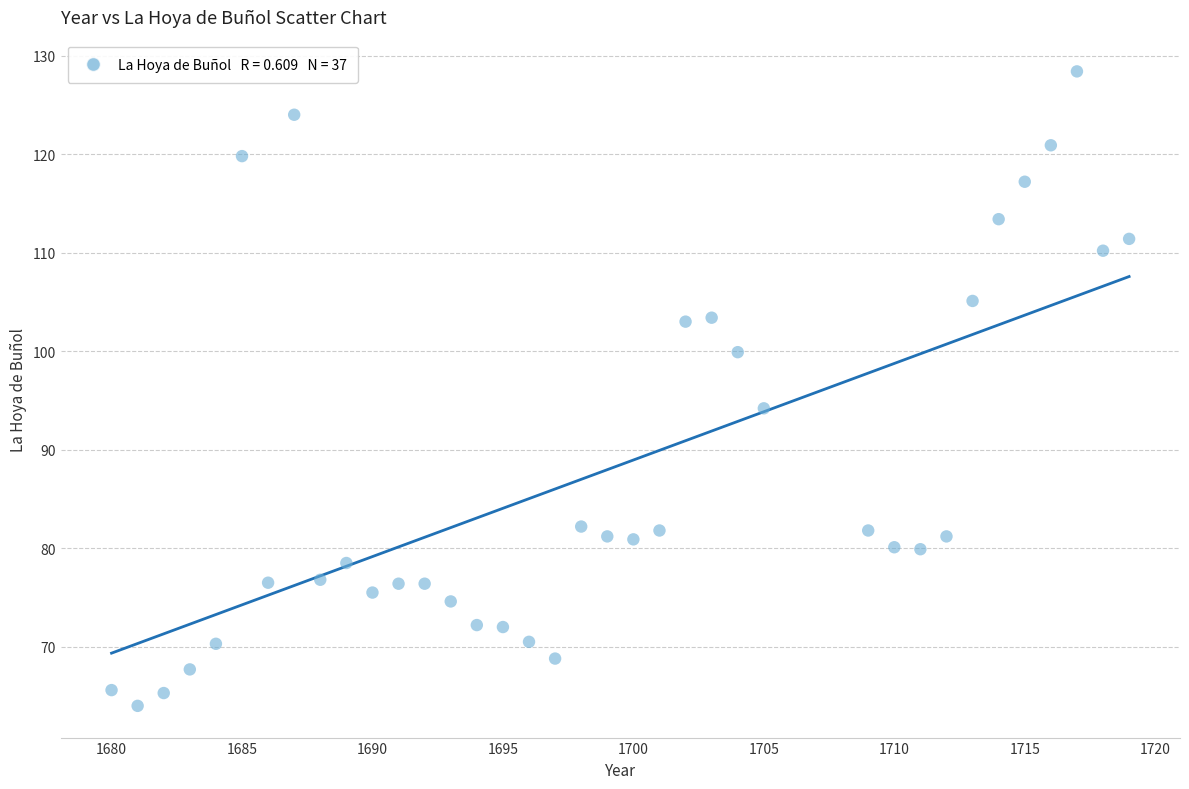

What Y value in the scatter plot is closest to 96?

94.2